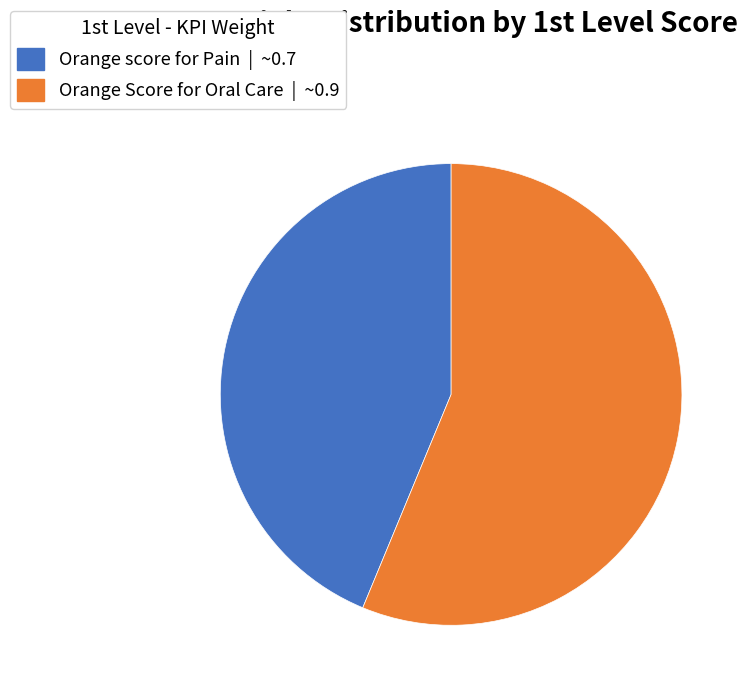

Is there a majority slice in this chart?

Yes